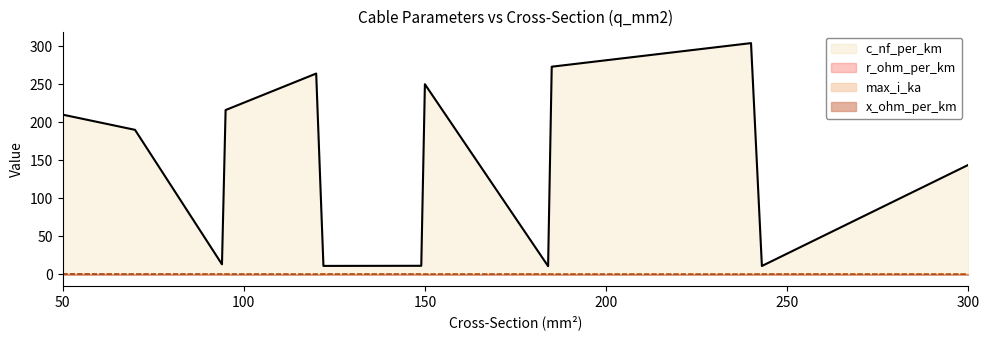

How many categories are shown in the chart?

13